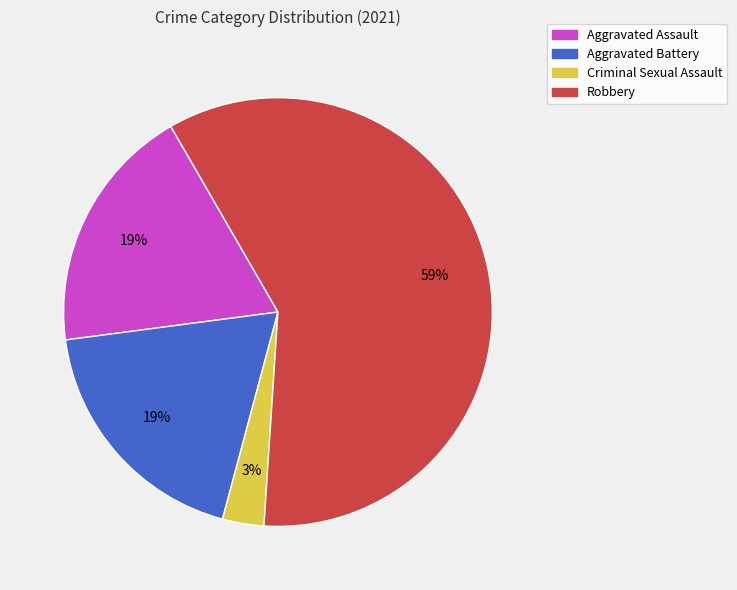

Which category has the smallest portion of the pie?

Criminal Sexual Assault